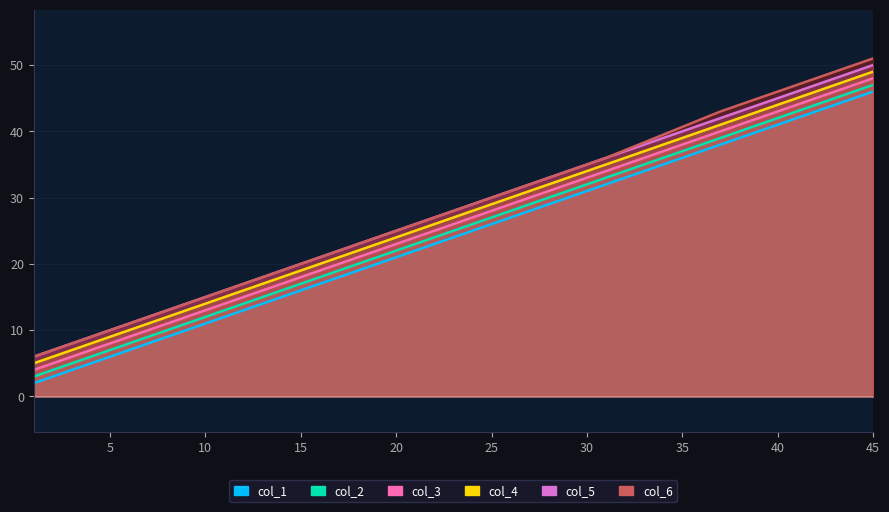

How many data points does each series have?

8